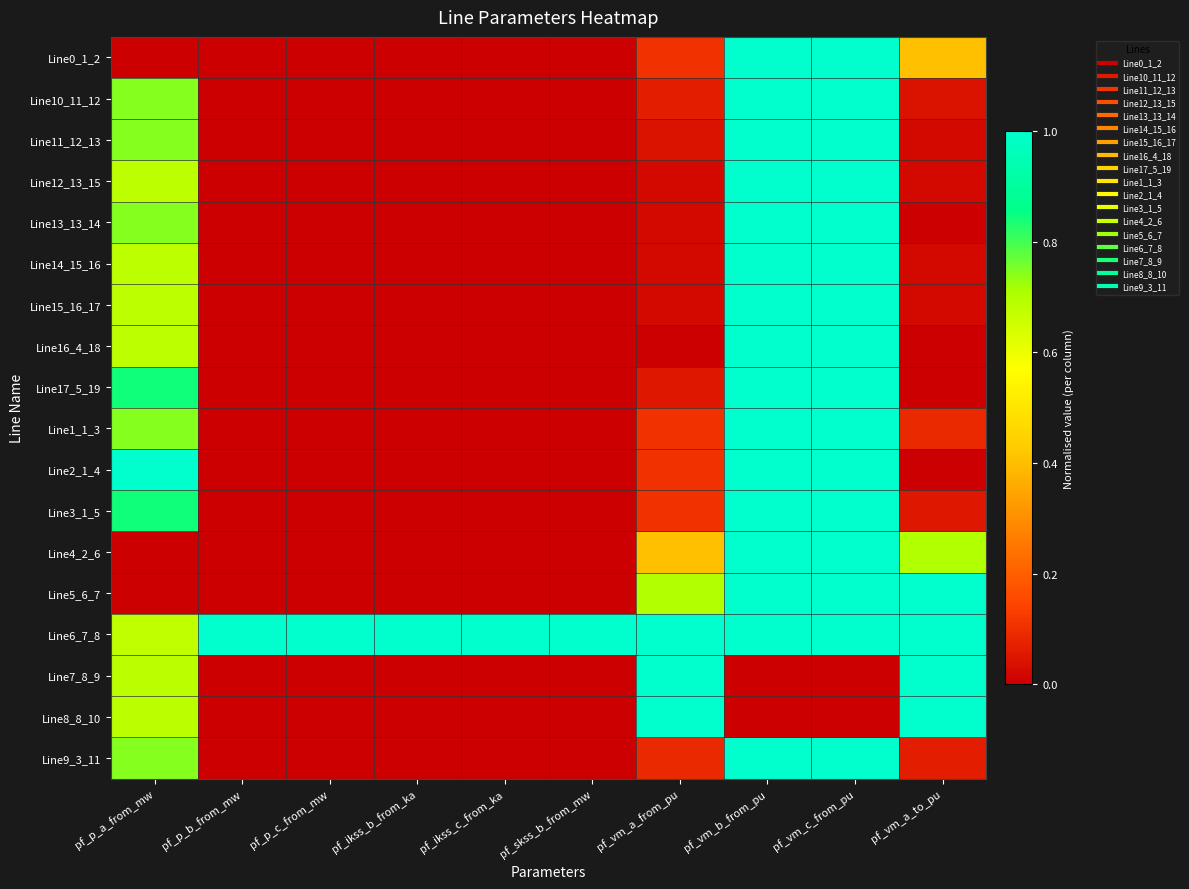

Reading right to left, transcribe all the data shown in this chart.

Line0_1_2: pf_vm_a_to_pu=0.4	pf_vm_c_from_pu=1.0	pf_vm_b_from_pu=1.0	pf_vm_a_from_pu=0.1	pf_skss_b_from_mw=0.0	pf_ikss_c_from_ka=0.0	pf_ikss_b_from_ka=0.0	pf_p_c_from_mw=0.0	pf_p_b_from_mw=0.0	pf_p_a_from_mw=0.0
Line10_11_12: pf_vm_a_to_pu=0.0	pf_vm_c_from_pu=1.0	pf_vm_b_from_pu=1.0	pf_vm_a_from_pu=0.1	pf_skss_b_from_mw=0.0	pf_ikss_c_from_ka=0.0	pf_ikss_b_from_ka=0.0	pf_p_c_from_mw=0.0	pf_p_b_from_mw=0.0	pf_p_a_from_mw=0.7
Line11_12_13: pf_vm_a_to_pu=0.0	pf_vm_c_from_pu=1.0	pf_vm_b_from_pu=1.0	pf_vm_a_from_pu=0.0	pf_skss_b_from_mw=0.0	pf_ikss_c_from_ka=0.0	pf_ikss_b_from_ka=0.0	pf_p_c_from_mw=0.0	pf_p_b_from_mw=0.0	pf_p_a_from_mw=0.7
Line12_13_15: pf_vm_a_to_pu=0.0	pf_vm_c_from_pu=1.0	pf_vm_b_from_pu=1.0	pf_vm_a_from_pu=0.0	pf_skss_b_from_mw=0.0	pf_ikss_c_from_ka=0.0	pf_ikss_b_from_ka=0.0	pf_p_c_from_mw=0.0	pf_p_b_from_mw=0.0	pf_p_a_from_mw=0.7
Line13_13_14: pf_vm_a_to_pu=0.0	pf_vm_c_from_pu=1.0	pf_vm_b_from_pu=1.0	pf_vm_a_from_pu=0.0	pf_skss_b_from_mw=0.0	pf_ikss_c_from_ka=0.0	pf_ikss_b_from_ka=0.0	pf_p_c_from_mw=0.0	pf_p_b_from_mw=0.0	pf_p_a_from_mw=0.7
Line14_15_16: pf_vm_a_to_pu=0.0	pf_vm_c_from_pu=1.0	pf_vm_b_from_pu=1.0	pf_vm_a_from_pu=0.0	pf_skss_b_from_mw=0.0	pf_ikss_c_from_ka=0.0	pf_ikss_b_from_ka=0.0	pf_p_c_from_mw=0.0	pf_p_b_from_mw=0.0	pf_p_a_from_mw=0.7
Line15_16_17: pf_vm_a_to_pu=0.0	pf_vm_c_from_pu=1.0	pf_vm_b_from_pu=1.0	pf_vm_a_from_pu=0.0	pf_skss_b_from_mw=0.0	pf_ikss_c_from_ka=0.0	pf_ikss_b_from_ka=0.0	pf_p_c_from_mw=0.0	pf_p_b_from_mw=0.0	pf_p_a_from_mw=0.7
Line16_4_18: pf_vm_a_to_pu=0.0	pf_vm_c_from_pu=1.0	pf_vm_b_from_pu=1.0	pf_vm_a_from_pu=0.0	pf_skss_b_from_mw=0.0	pf_ikss_c_from_ka=0.0	pf_ikss_b_from_ka=0.0	pf_p_c_from_mw=0.0	pf_p_b_from_mw=0.0	pf_p_a_from_mw=0.7
Line17_5_19: pf_vm_a_to_pu=0.0	pf_vm_c_from_pu=1.0	pf_vm_b_from_pu=1.0	pf_vm_a_from_pu=0.1	pf_skss_b_from_mw=0.0	pf_ikss_c_from_ka=0.0	pf_ikss_b_from_ka=0.0	pf_p_c_from_mw=0.0	pf_p_b_from_mw=0.0	pf_p_a_from_mw=0.8
Line1_1_3: pf_vm_a_to_pu=0.1	pf_vm_c_from_pu=1.0	pf_vm_b_from_pu=1.0	pf_vm_a_from_pu=0.1	pf_skss_b_from_mw=0.0	pf_ikss_c_from_ka=0.0	pf_ikss_b_from_ka=0.0	pf_p_c_from_mw=0.0	pf_p_b_from_mw=0.0	pf_p_a_from_mw=0.7
Line2_1_4: pf_vm_a_to_pu=0.0	pf_vm_c_from_pu=1.0	pf_vm_b_from_pu=1.0	pf_vm_a_from_pu=0.1	pf_skss_b_from_mw=0.0	pf_ikss_c_from_ka=0.0	pf_ikss_b_from_ka=0.0	pf_p_c_from_mw=0.0	pf_p_b_from_mw=0.0	pf_p_a_from_mw=1.0
Line3_1_5: pf_vm_a_to_pu=0.1	pf_vm_c_from_pu=1.0	pf_vm_b_from_pu=1.0	pf_vm_a_from_pu=0.1	pf_skss_b_from_mw=0.0	pf_ikss_c_from_ka=0.0	pf_ikss_b_from_ka=0.0	pf_p_c_from_mw=0.0	pf_p_b_from_mw=0.0	pf_p_a_from_mw=0.8
Line4_2_6: pf_vm_a_to_pu=0.7	pf_vm_c_from_pu=1.0	pf_vm_b_from_pu=1.0	pf_vm_a_from_pu=0.4	pf_skss_b_from_mw=0.0	pf_ikss_c_from_ka=0.0	pf_ikss_b_from_ka=0.0	pf_p_c_from_mw=0.0	pf_p_b_from_mw=0.0	pf_p_a_from_mw=0.0
Line5_6_7: pf_vm_a_to_pu=1.0	pf_vm_c_from_pu=1.0	pf_vm_b_from_pu=1.0	pf_vm_a_from_pu=0.7	pf_skss_b_from_mw=0.0	pf_ikss_c_from_ka=0.0	pf_ikss_b_from_ka=0.0	pf_p_c_from_mw=0.0	pf_p_b_from_mw=0.0	pf_p_a_from_mw=0.0
Line6_7_8: pf_vm_a_to_pu=1.0	pf_vm_c_from_pu=1.0	pf_vm_b_from_pu=1.0	pf_vm_a_from_pu=1.0	pf_skss_b_from_mw=1.0	pf_ikss_c_from_ka=1.0	pf_ikss_b_from_ka=1.0	pf_p_c_from_mw=1.0	pf_p_b_from_mw=1.0	pf_p_a_from_mw=0.7
Line7_8_9: pf_vm_a_to_pu=1.0	pf_vm_c_from_pu=0.0	pf_vm_b_from_pu=0.0	pf_vm_a_from_pu=1.0	pf_skss_b_from_mw=0.0	pf_ikss_c_from_ka=0.0	pf_ikss_b_from_ka=0.0	pf_p_c_from_mw=0.0	pf_p_b_from_mw=0.0	pf_p_a_from_mw=0.7
Line8_8_10: pf_vm_a_to_pu=1.0	pf_vm_c_from_pu=0.0	pf_vm_b_from_pu=0.0	pf_vm_a_from_pu=1.0	pf_skss_b_from_mw=0.0	pf_ikss_c_from_ka=0.0	pf_ikss_b_from_ka=0.0	pf_p_c_from_mw=0.0	pf_p_b_from_mw=0.0	pf_p_a_from_mw=0.7
Line9_3_11: pf_vm_a_to_pu=0.1	pf_vm_c_from_pu=1.0	pf_vm_b_from_pu=1.0	pf_vm_a_from_pu=0.1	pf_skss_b_from_mw=0.0	pf_ikss_c_from_ka=0.0	pf_ikss_b_from_ka=0.0	pf_p_c_from_mw=0.0	pf_p_b_from_mw=0.0	pf_p_a_from_mw=0.7